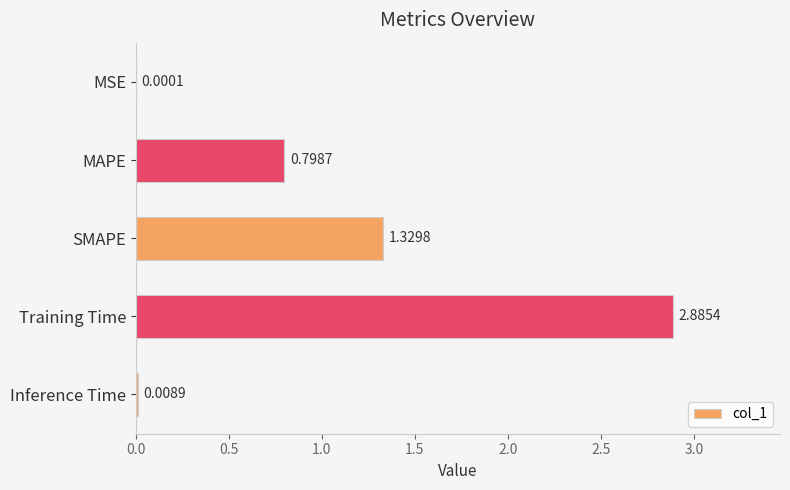

Which label corresponds to the largest value in the chart?

Training Time